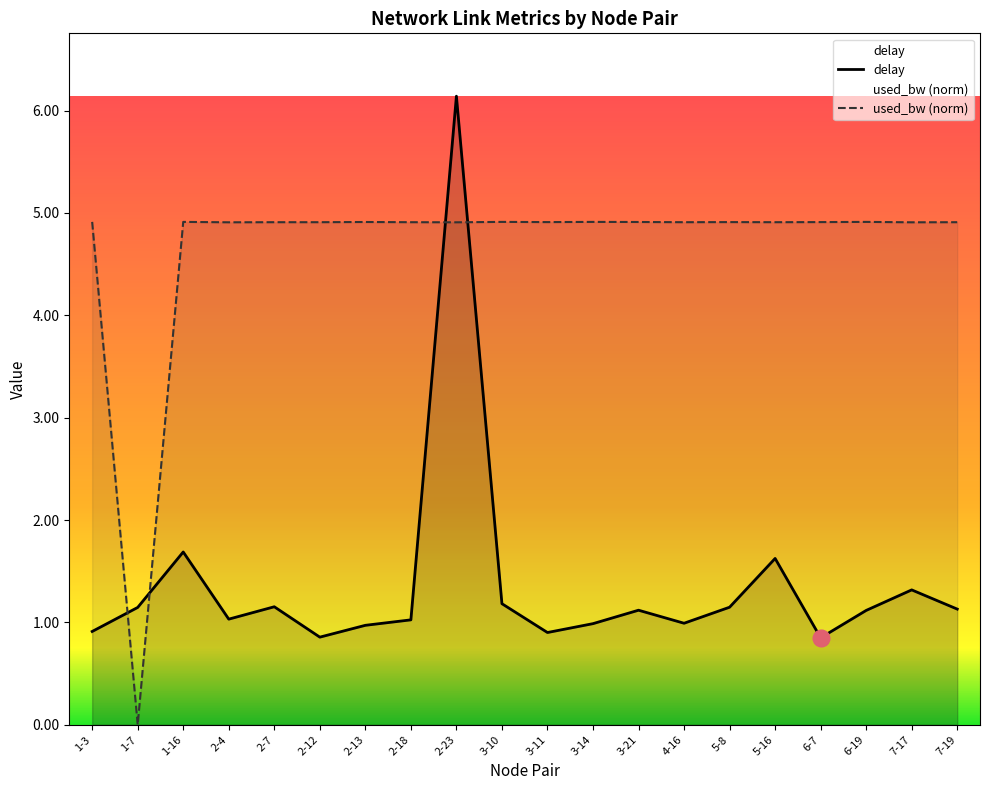

Count the number of categories in the chart.

20